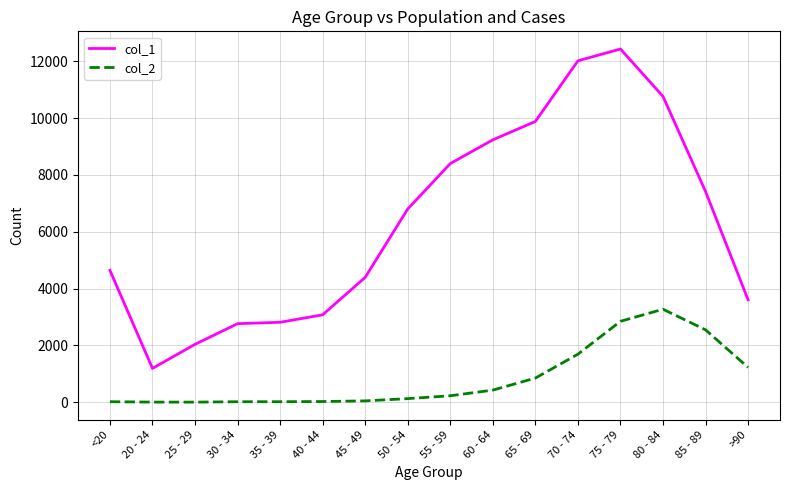

True or false: col_1 and col_2 intersect in this chart.

False